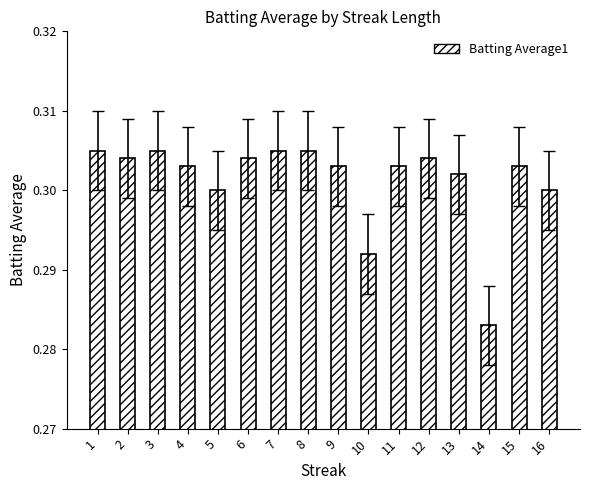

How many values are between 0 and 1?

16